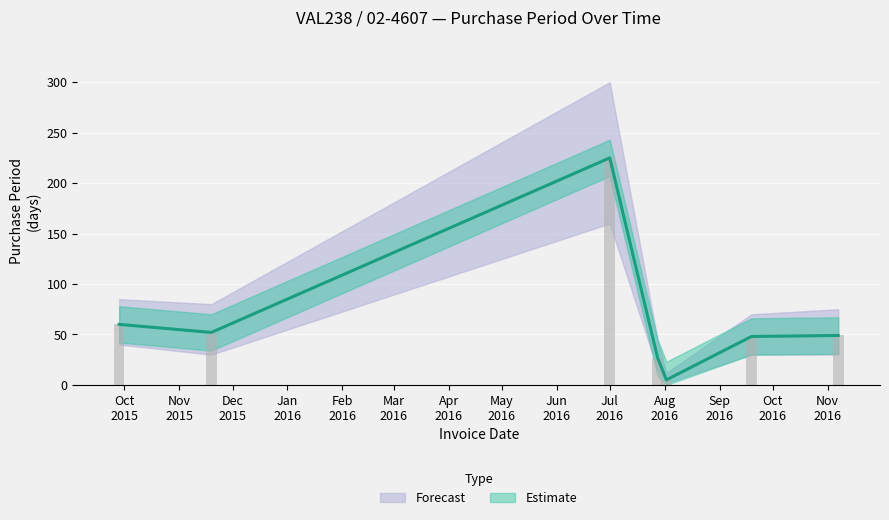

What is the difference between the values at 2016-09-19 and 2015-11-19?

4